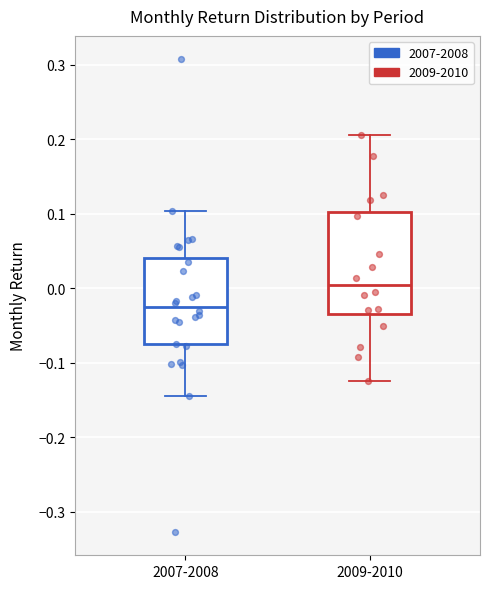

Which box is the tallest, from its lower edge to its upper edge?

2009-2010